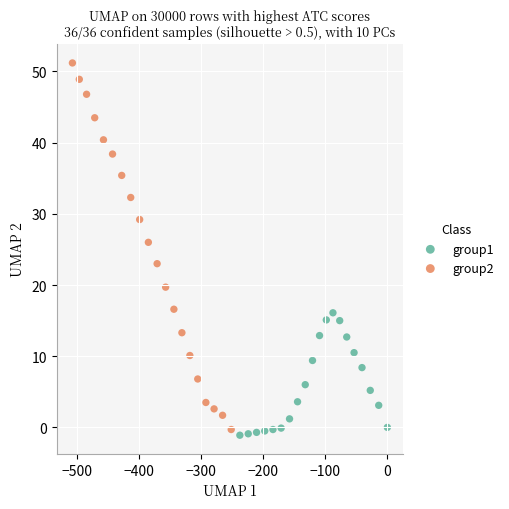

Which series contains the highest Y value?

group2